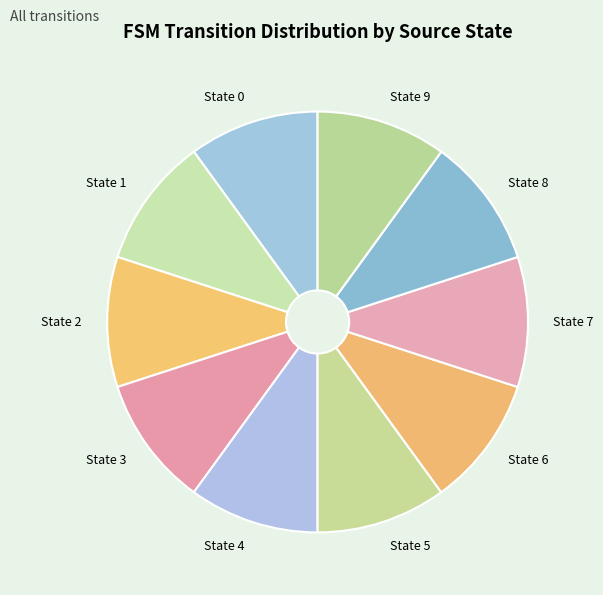

True or false: State 8 accounts for 21% of the total.

False